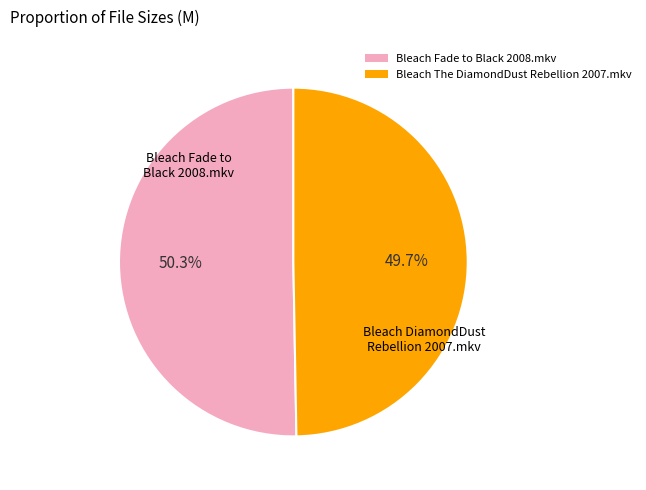

How many slices are in this pie chart?

2